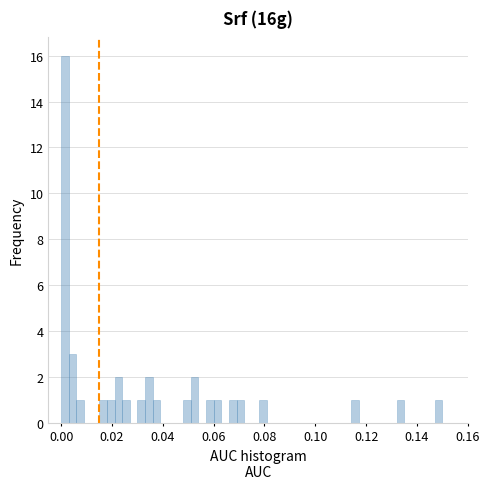

Read against the x-axis, roughly where is the centre of the tallest bar?

0.002